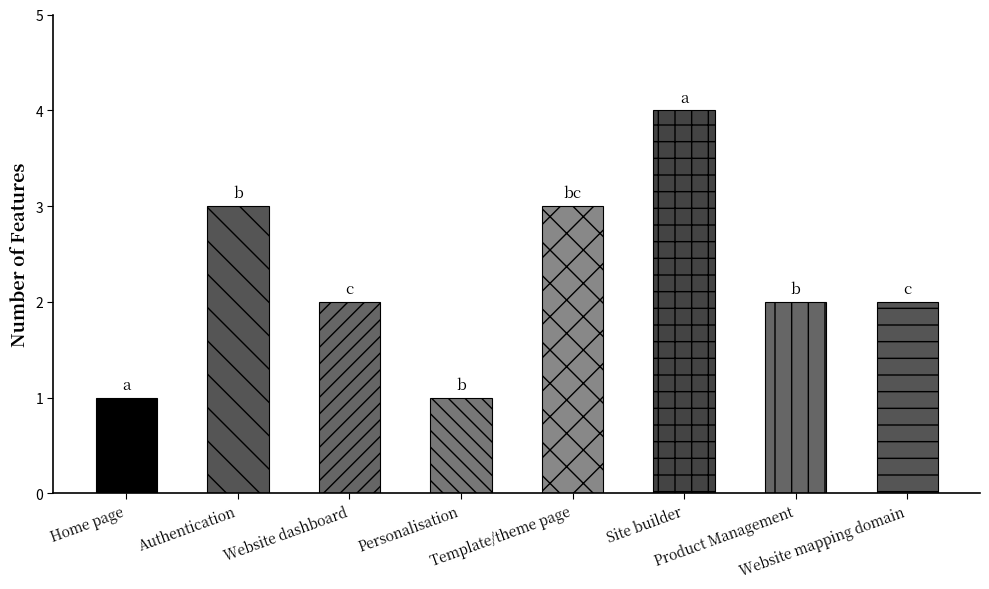

Reading left to right, transcribe all the data shown in this chart.

Home page=1	Authentication=3	Website dashboard=2	Personalisation=1	Template/theme page=3	Site builder=4	Product Management=2	Website mapping domain=2